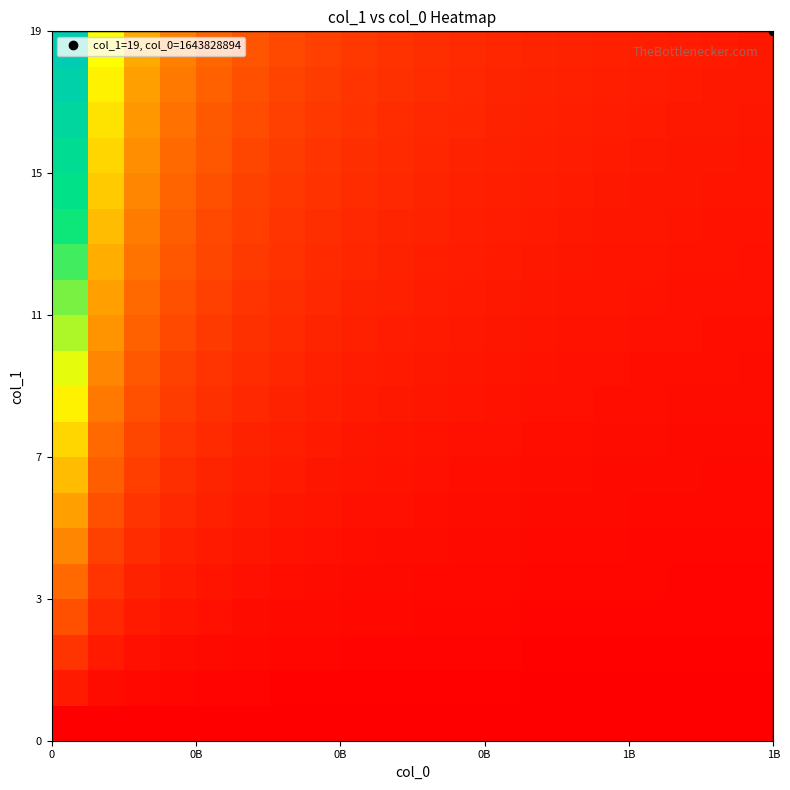

Which series has the widest spread of values?

row_19